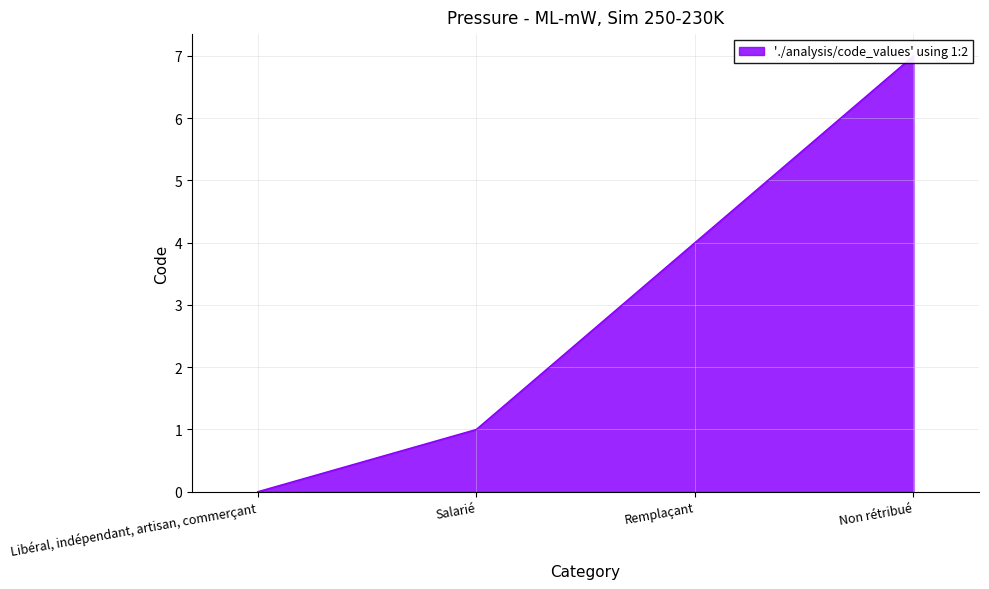

What position from the left is Non rétribué?

4